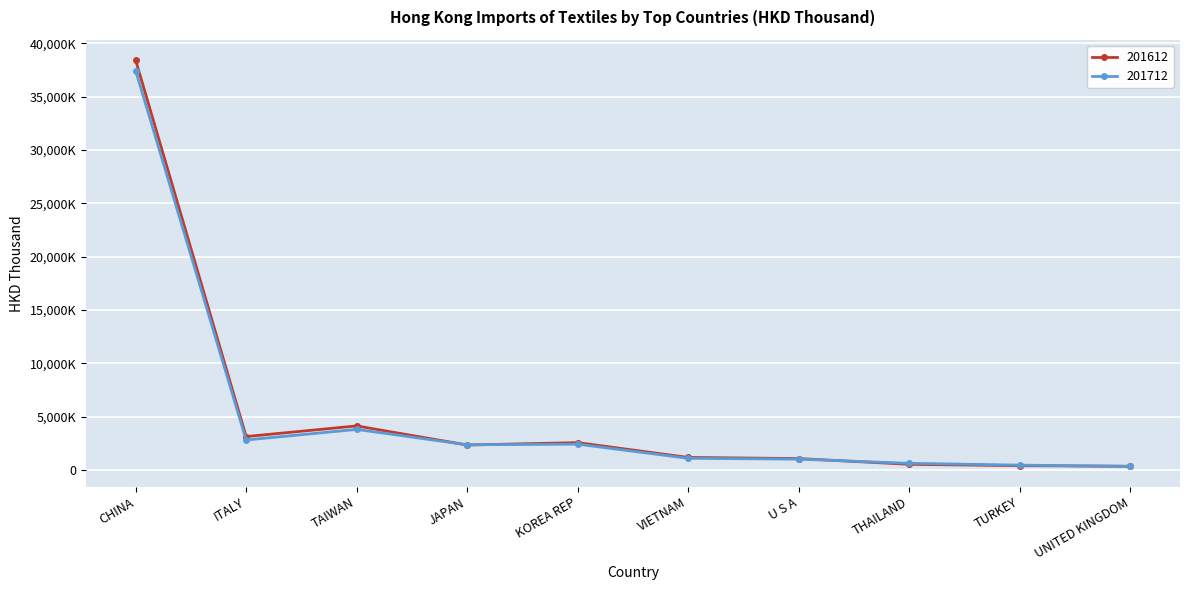

The 201612 series shows 1348495.4 at KOREA REP. True or false?

False